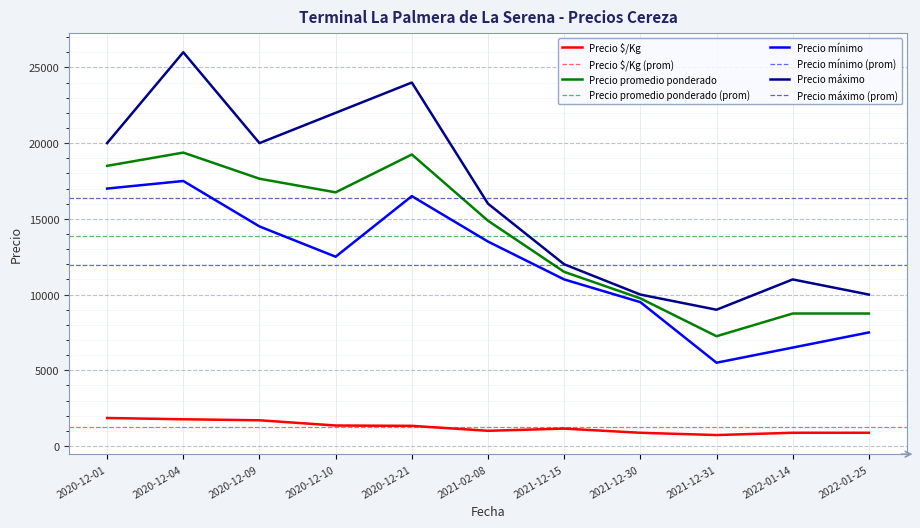

Where is the first local maximum for Precio promedio ponderado?

2020-12-04